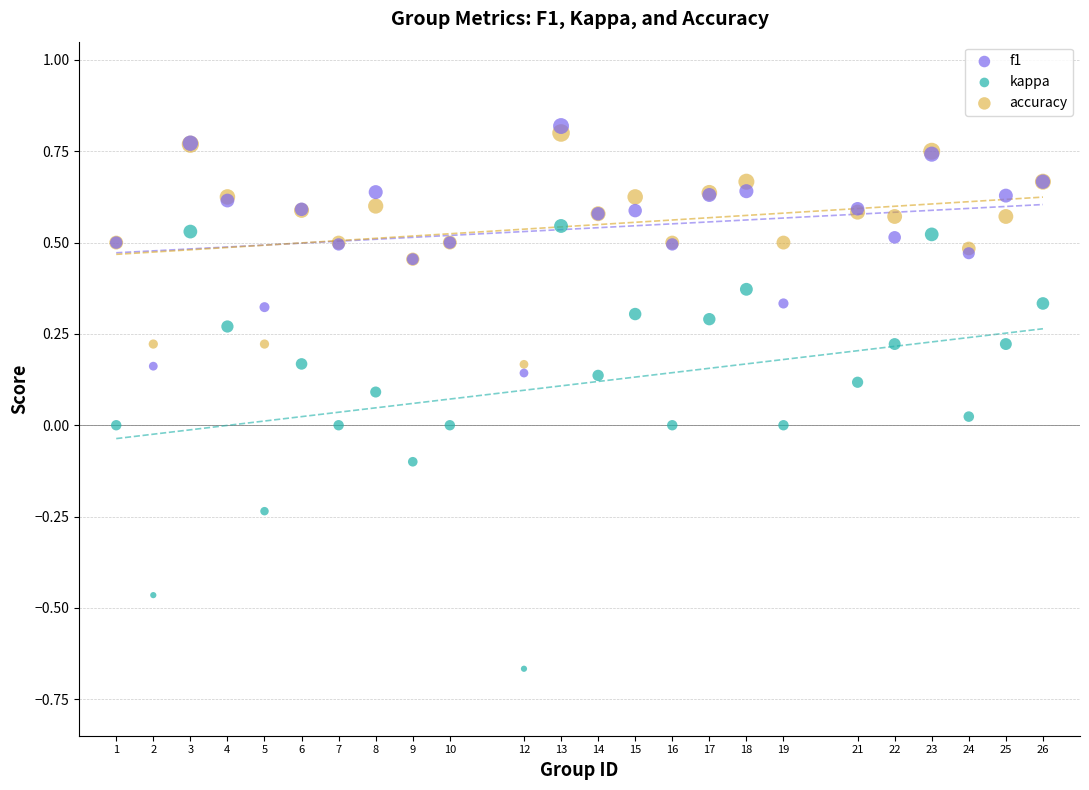

What is the X range (max minus min) for the scatter plot?

25.0